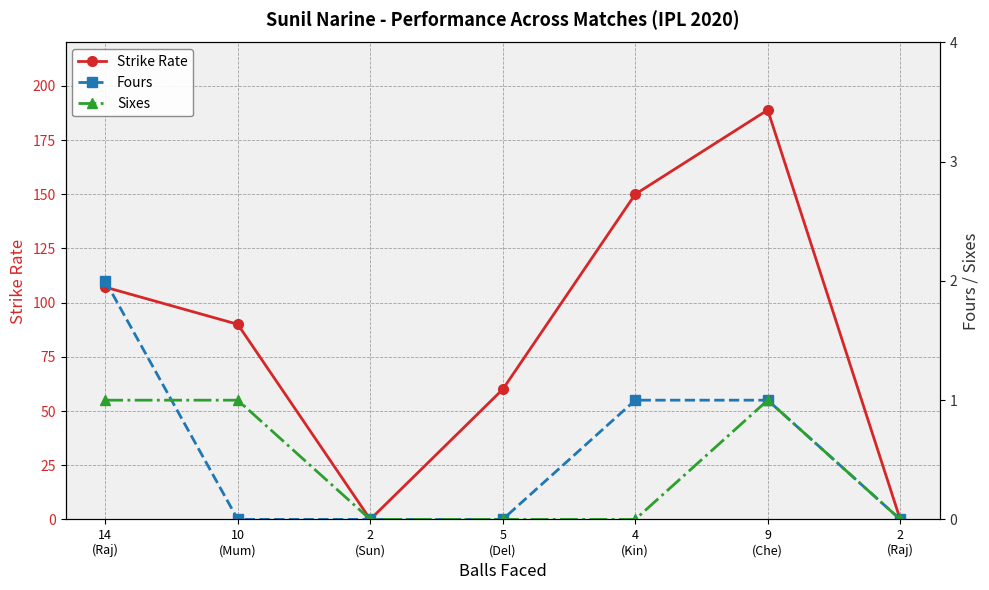

True or false: Strike Rate and Sixes cross at least once.

False